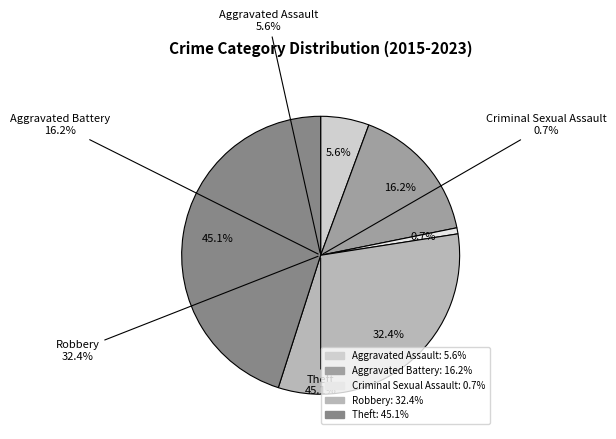

Is there any slice that represents more than half of the pie?

No